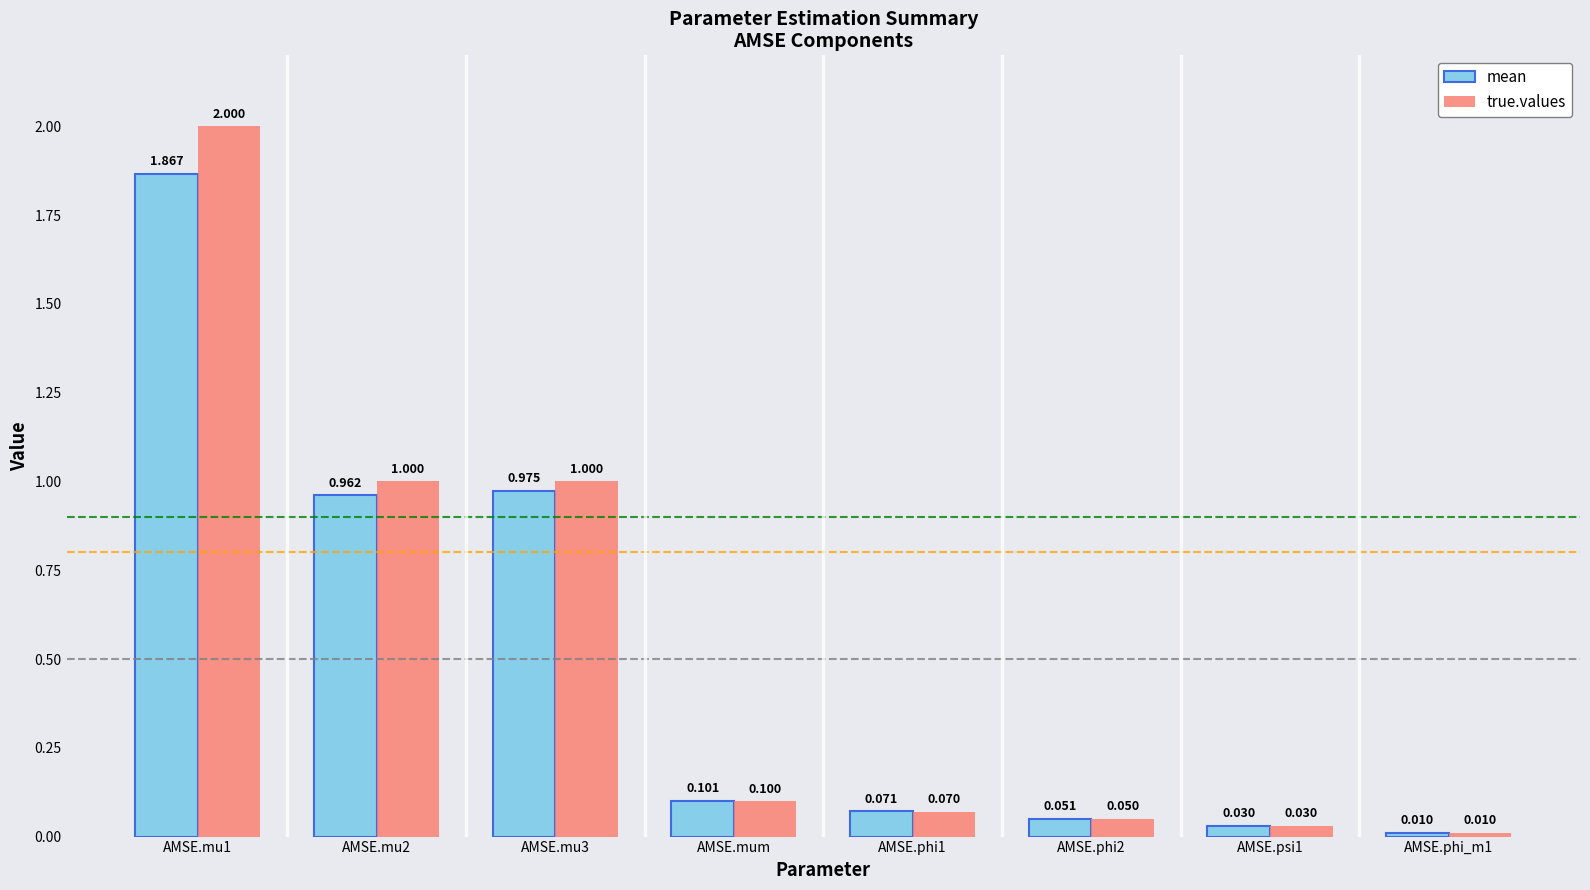

What is the difference between the maximum and minimum values in the true.values series?

2.0